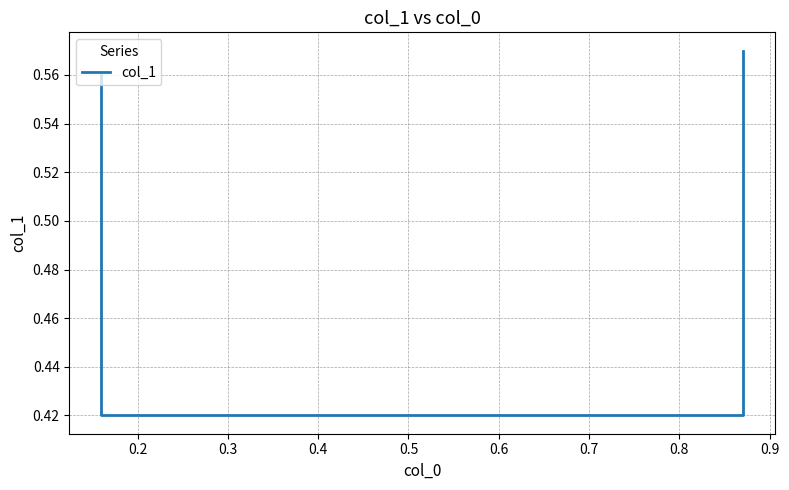

What is the sum of all values?

2.0